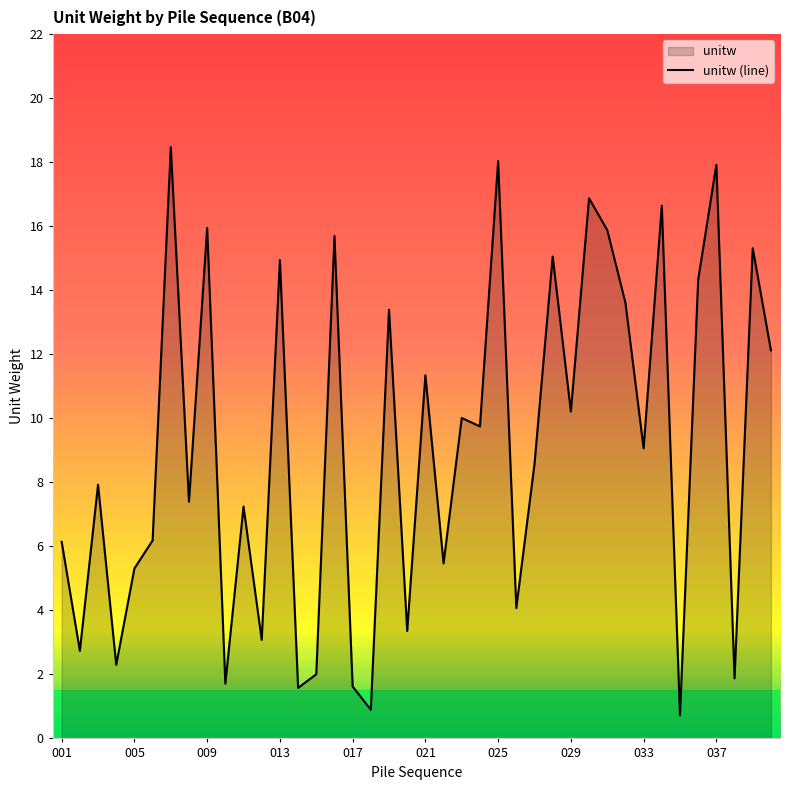

What is the difference between the maximum and minimum values?

17.8